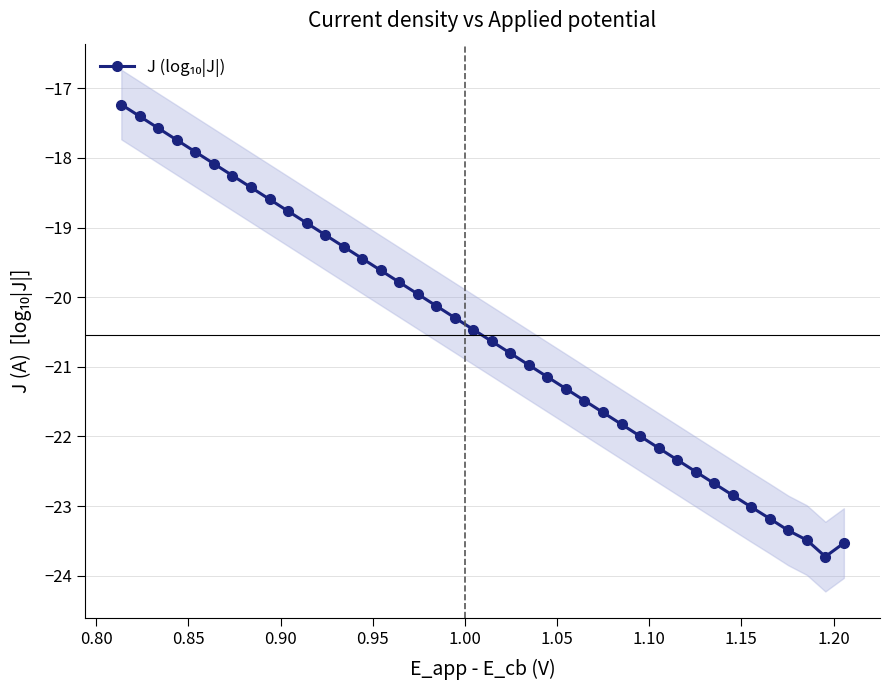

How many series are shown in this chart?

1